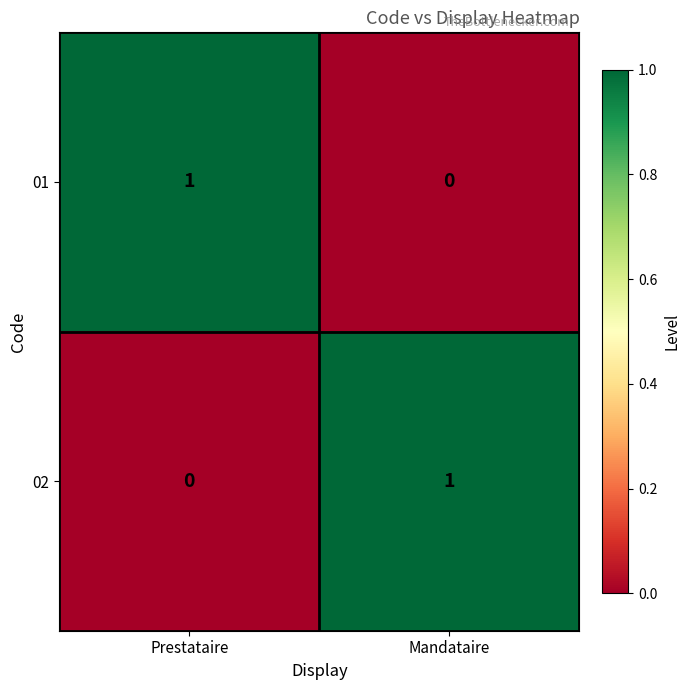

Is the value of 02 at Mandataire greater than the value of 01 at Mandataire?

Yes